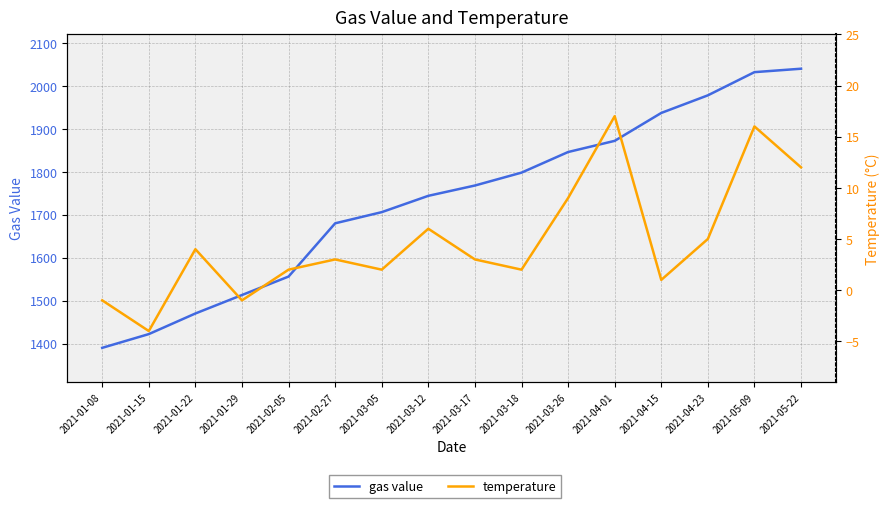

At which category does temperature reach its first local peak?

2021-01-22